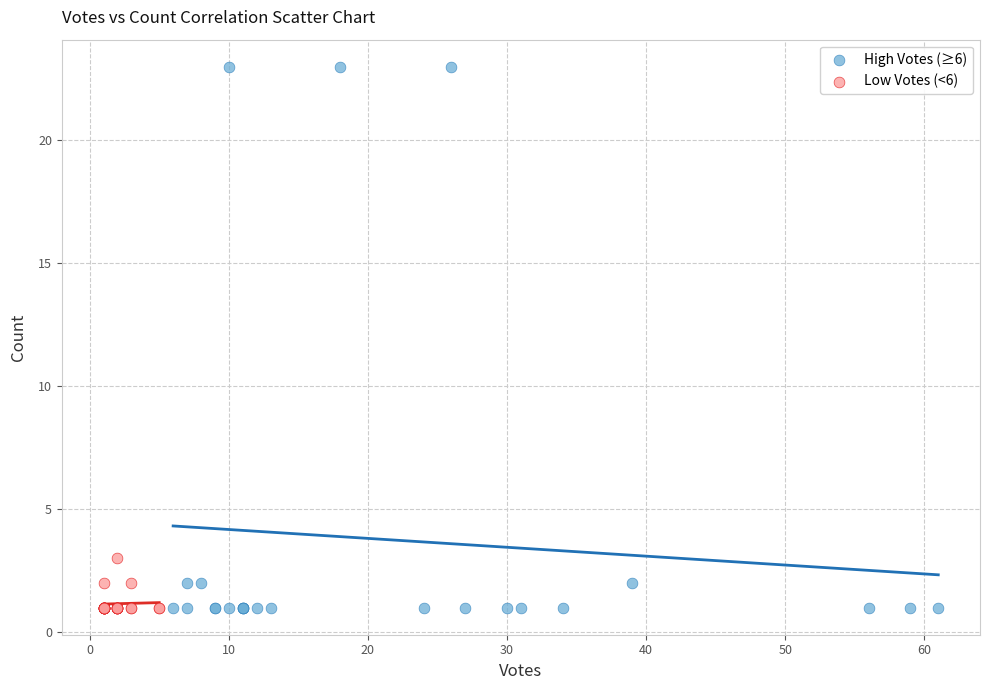

Which series contains the highest Y value?

High Votes (≥6)